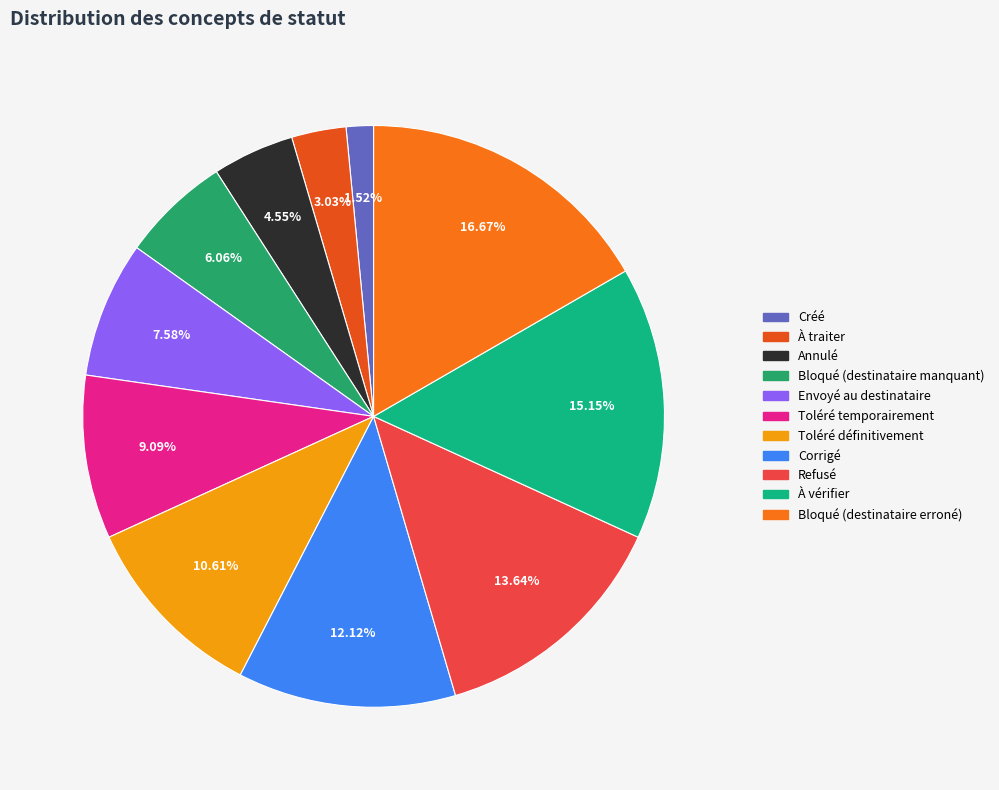

Does Créé account for over 50% of the chart?

No